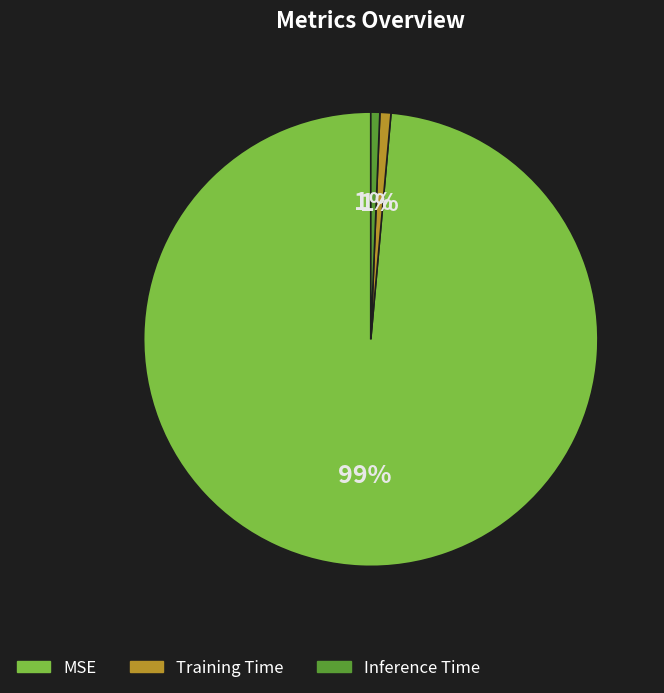

To the nearest percent, what is the average slice percentage?

33%